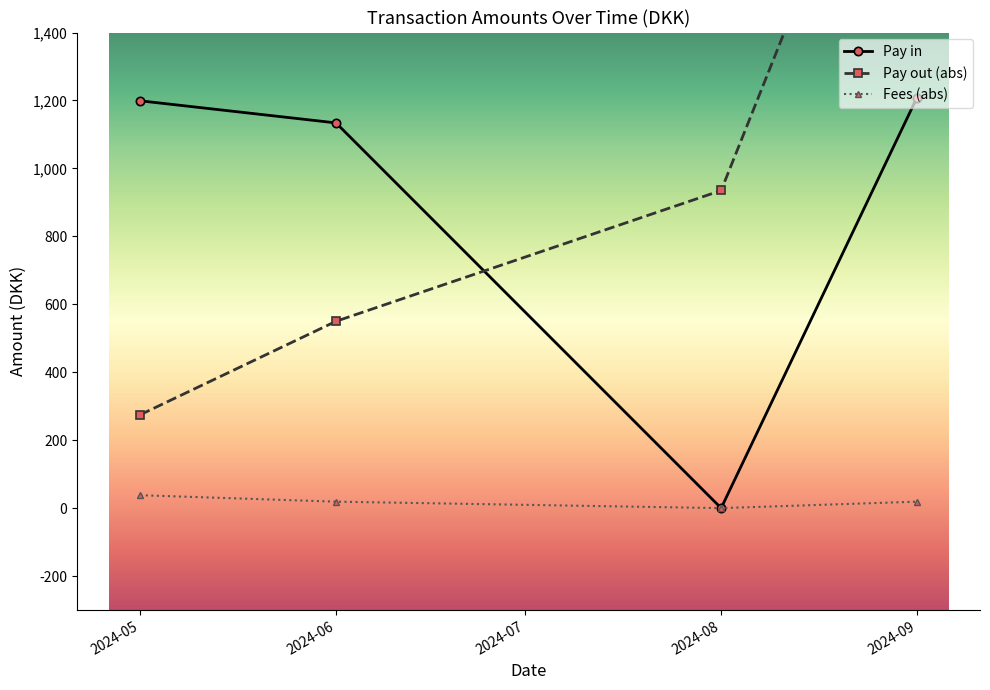

Is the value of Pay out (abs) at 2024-05 greater than the value of Pay in at 2024-07?

Yes